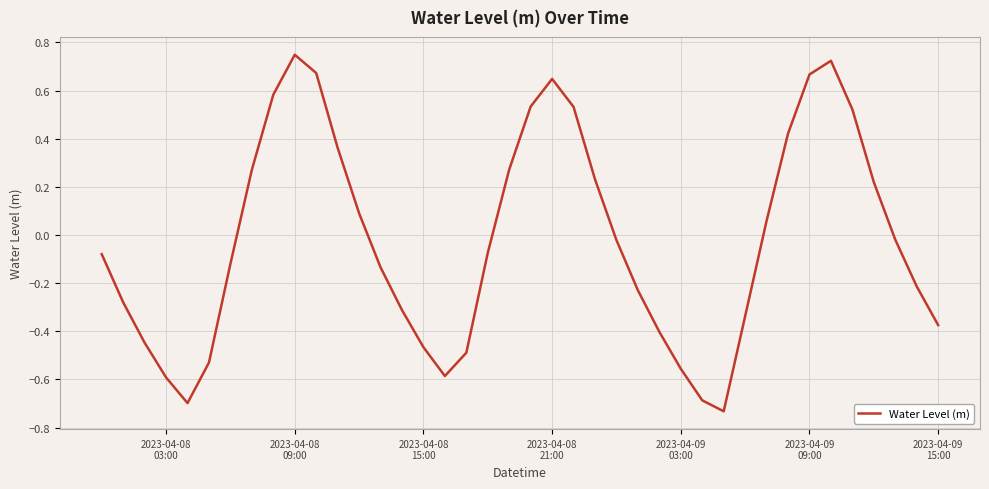

What is the difference between the maximum and minimum values?

1.5